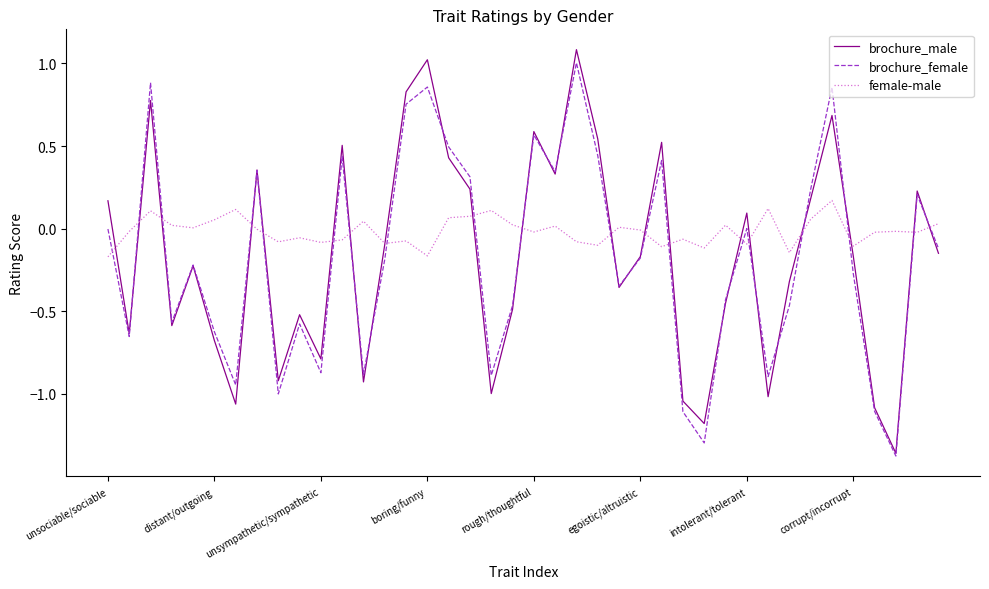

How many times do brochure_female and female-male cross each other?

19